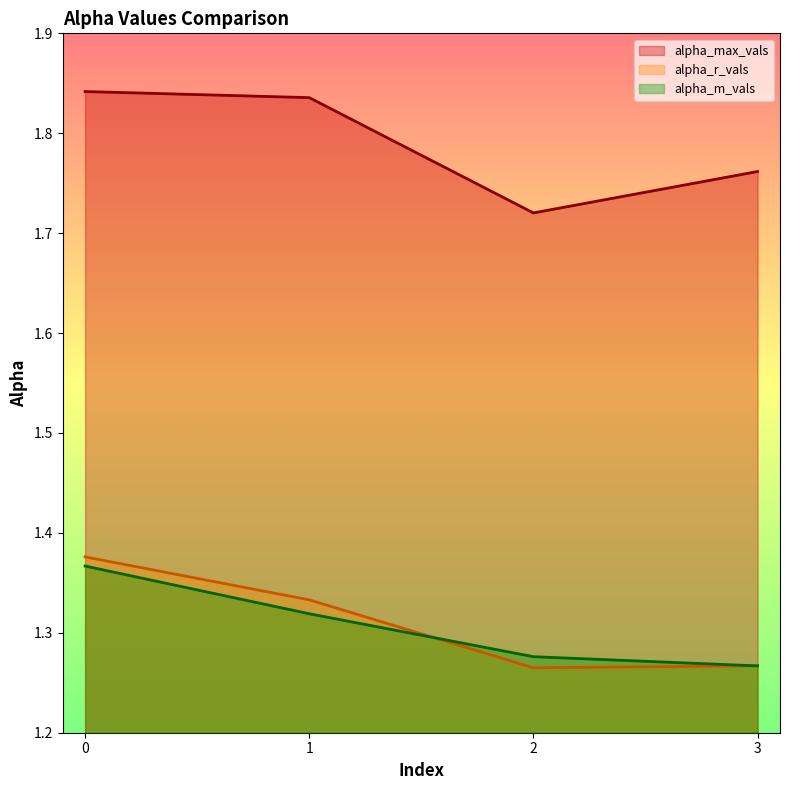

Which series has the largest total across all categories?

alpha_max_vals